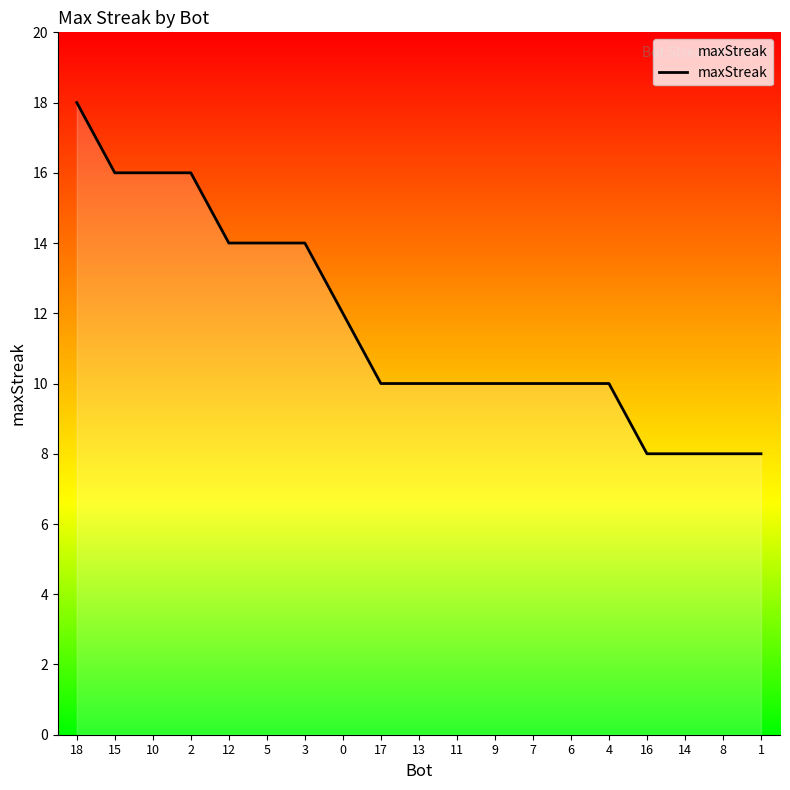

Count the number of categories in the chart.

19